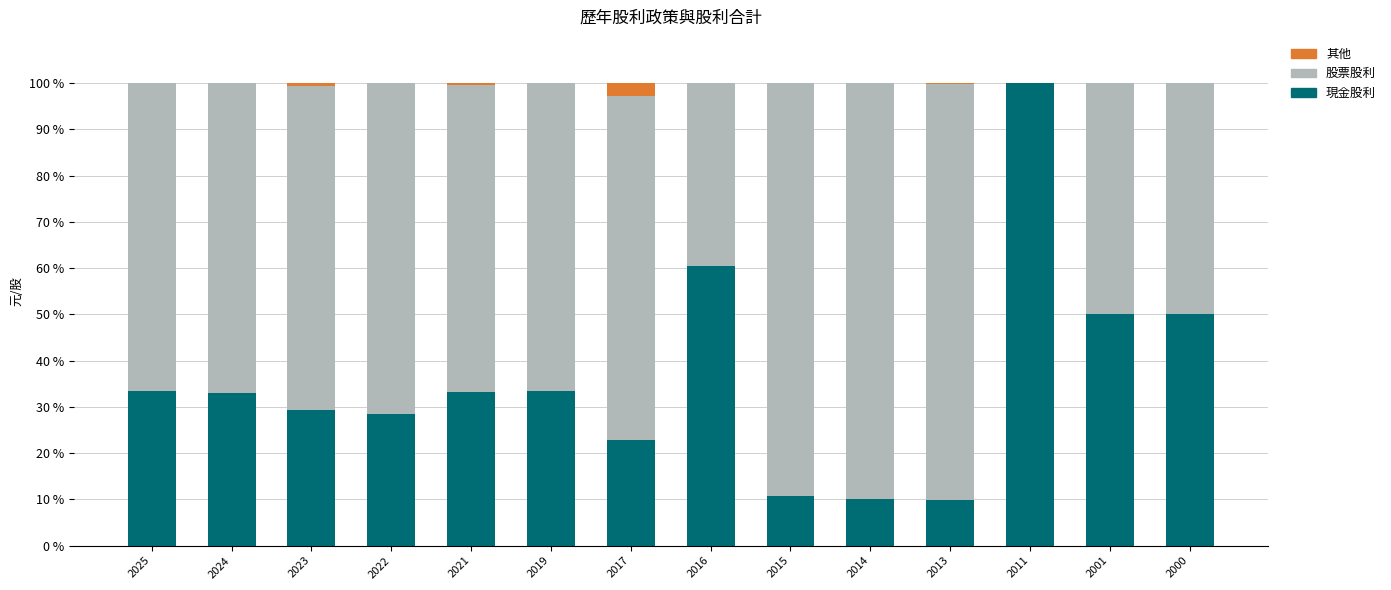

What is the total value across all series at 2016?

100.0